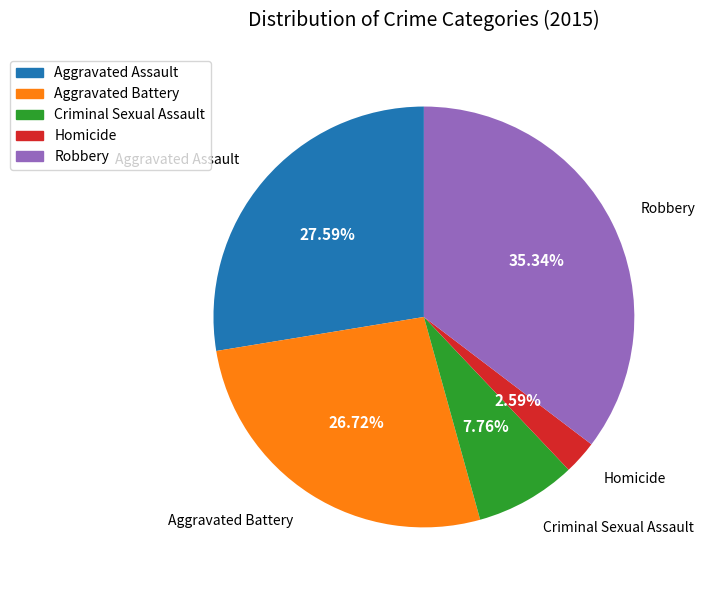

How many segments does this pie chart have?

5